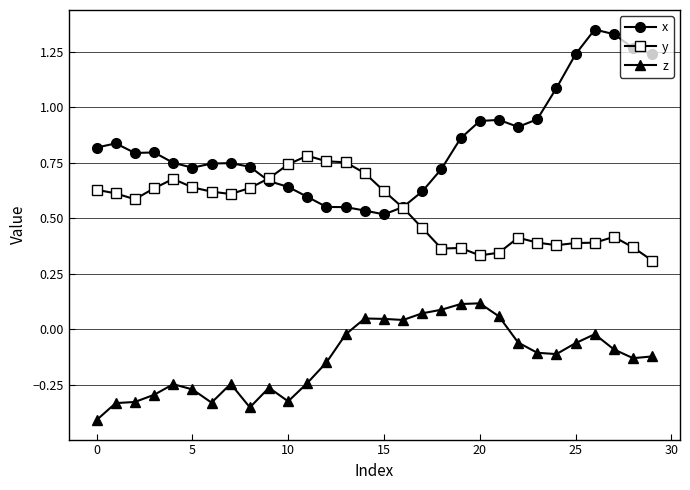

True or false: y has more than 2 interior local peaks.

True